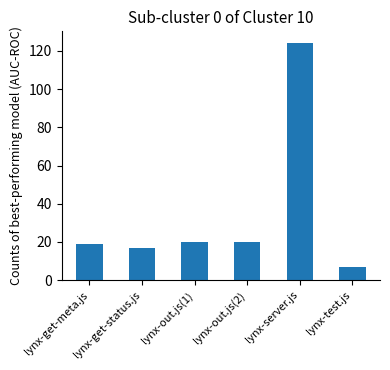

What is the sum of the values at lynx-test.js and lynx-out.js(1)?

27